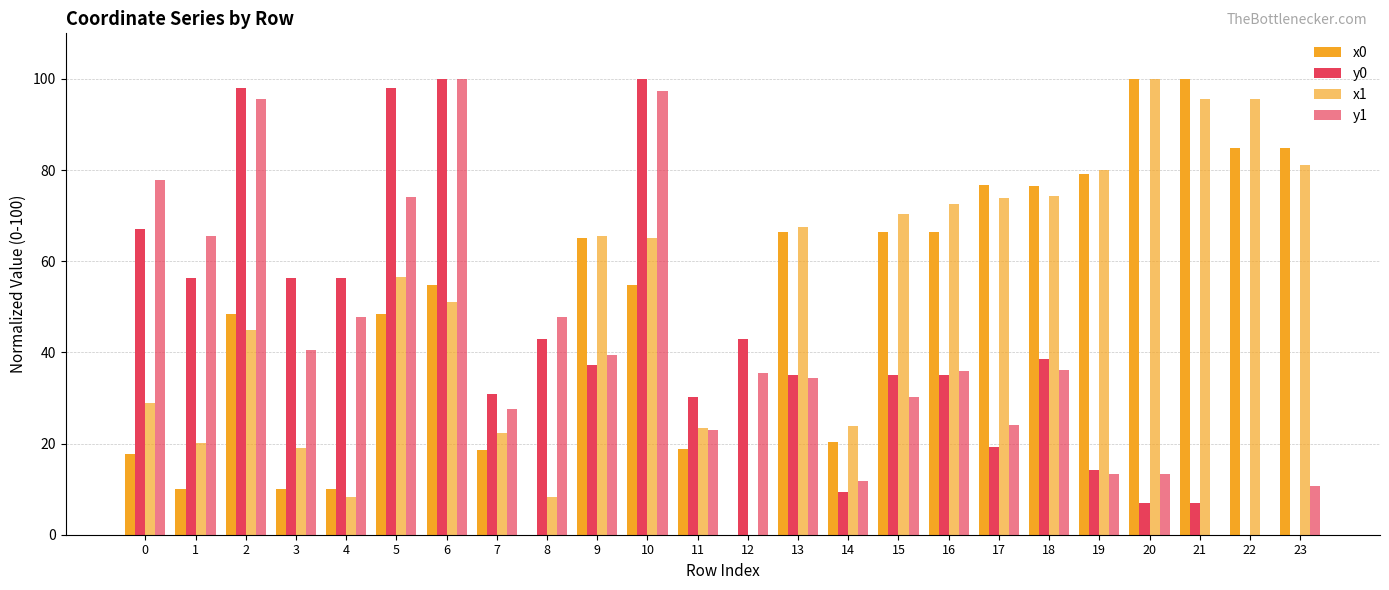

At which label does x1 reach its peak?

20